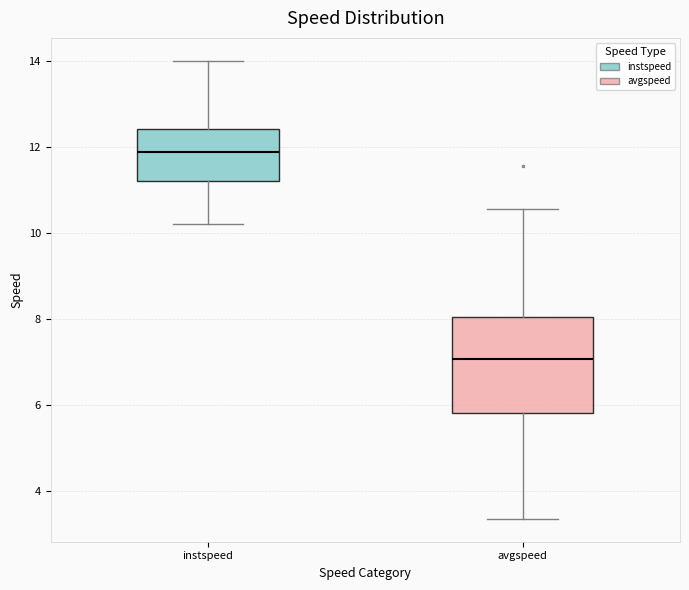

Reading left to right, read every box against the y-axis: the position of its median line, the range the box covers, and the ends of its whiskers. The values are not printed on the chart, so give them approximately, as read against the axis.

instspeed: median 11.8, box 11.2 to 12.4, whiskers 10.2 to 14.0
avgspeed: median 7.0, box 5.8 to 8.0, whiskers 3.4 to 10.6